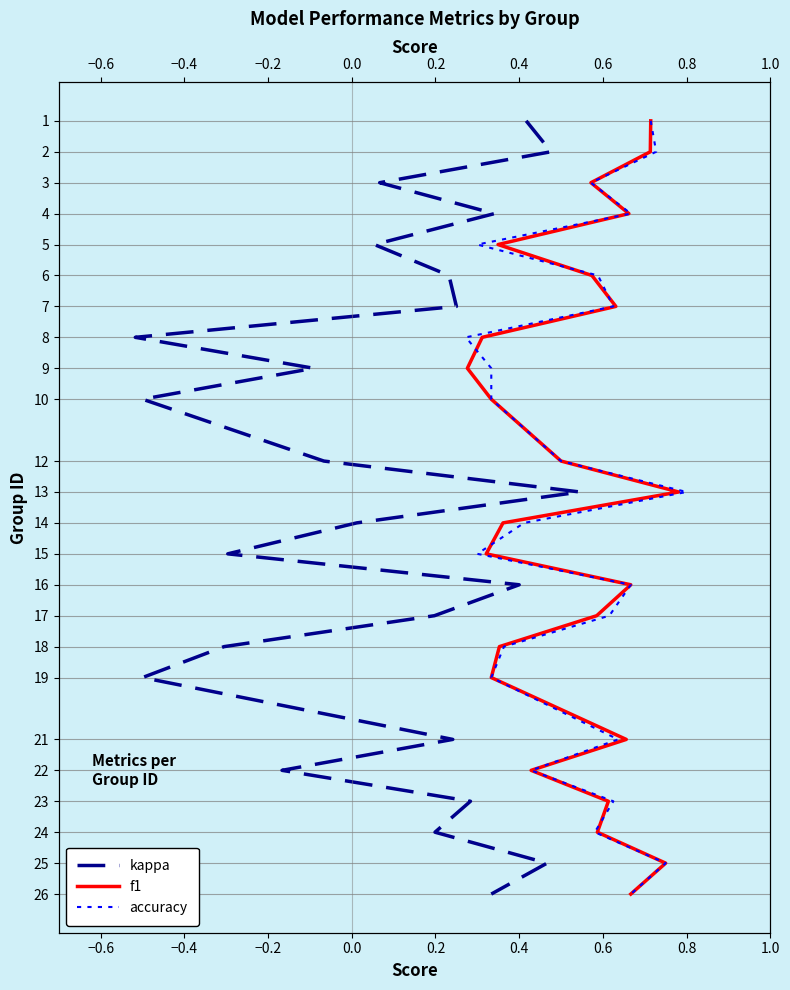

What position from the right is 0.6?

17